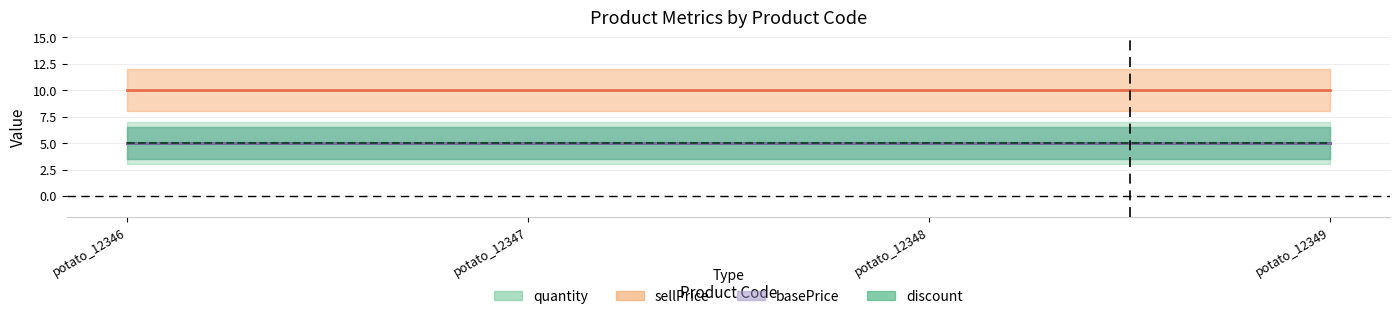

What is the total value across all series at potato_12348?

25